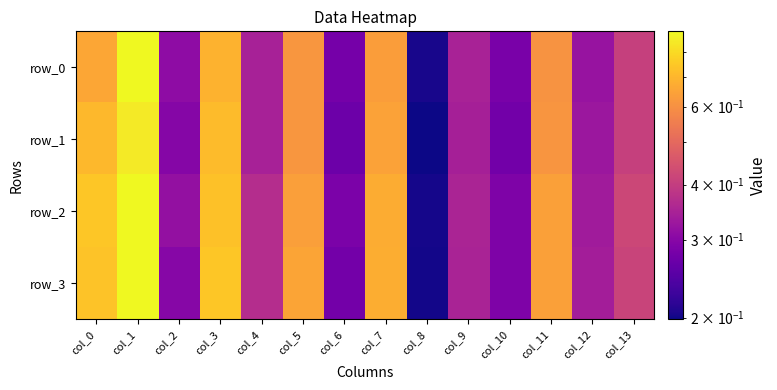

What is the sum of all row_3 values?

6.9